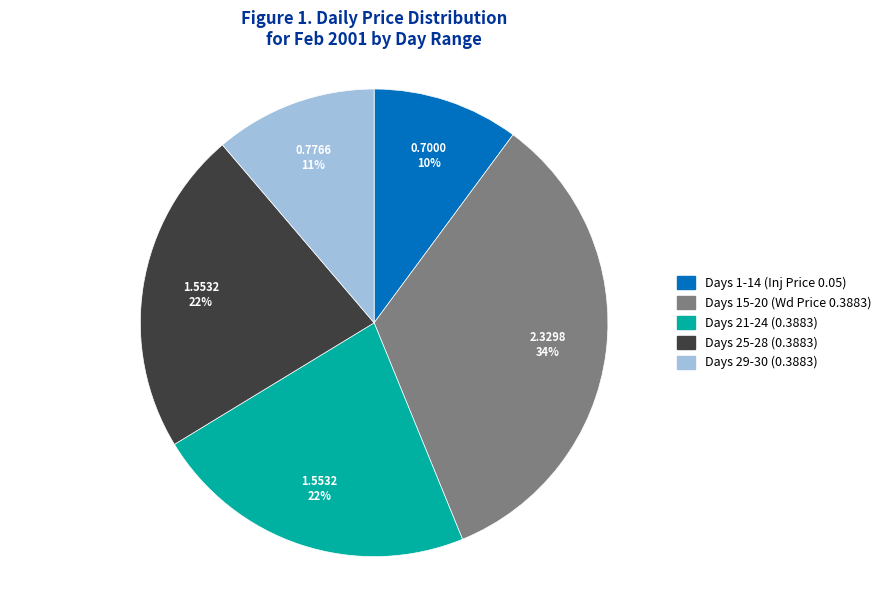

Is it true that Days 29-30 (0.3883) is 11% of the pie?

True